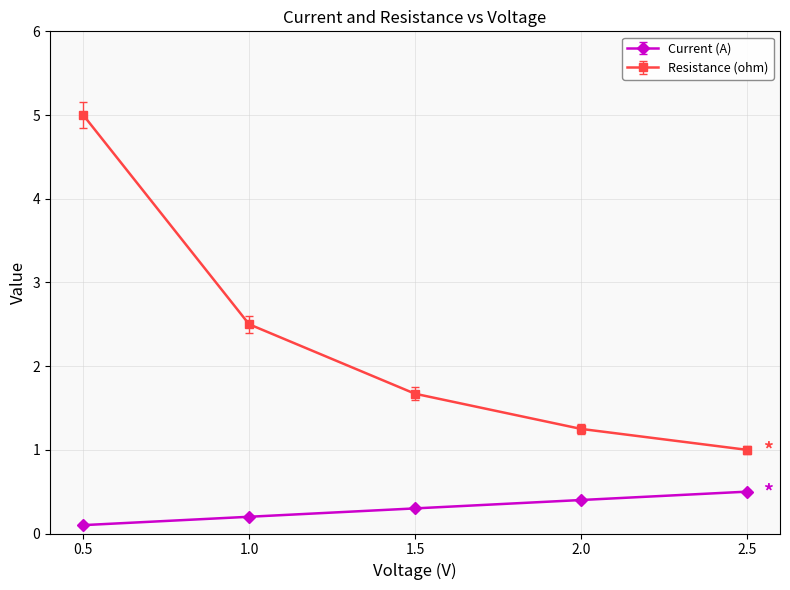

Is the value of Resistance (ohm) at 2.5 greater than the value of Current (A) at 0.5?

Yes